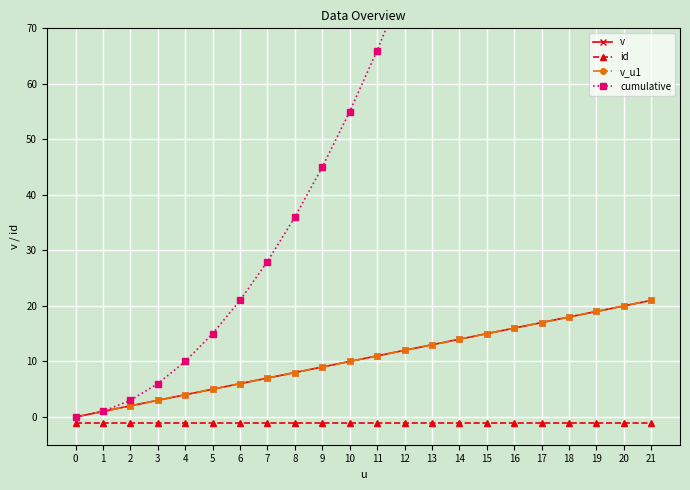

What is the sum of all id values?

-22